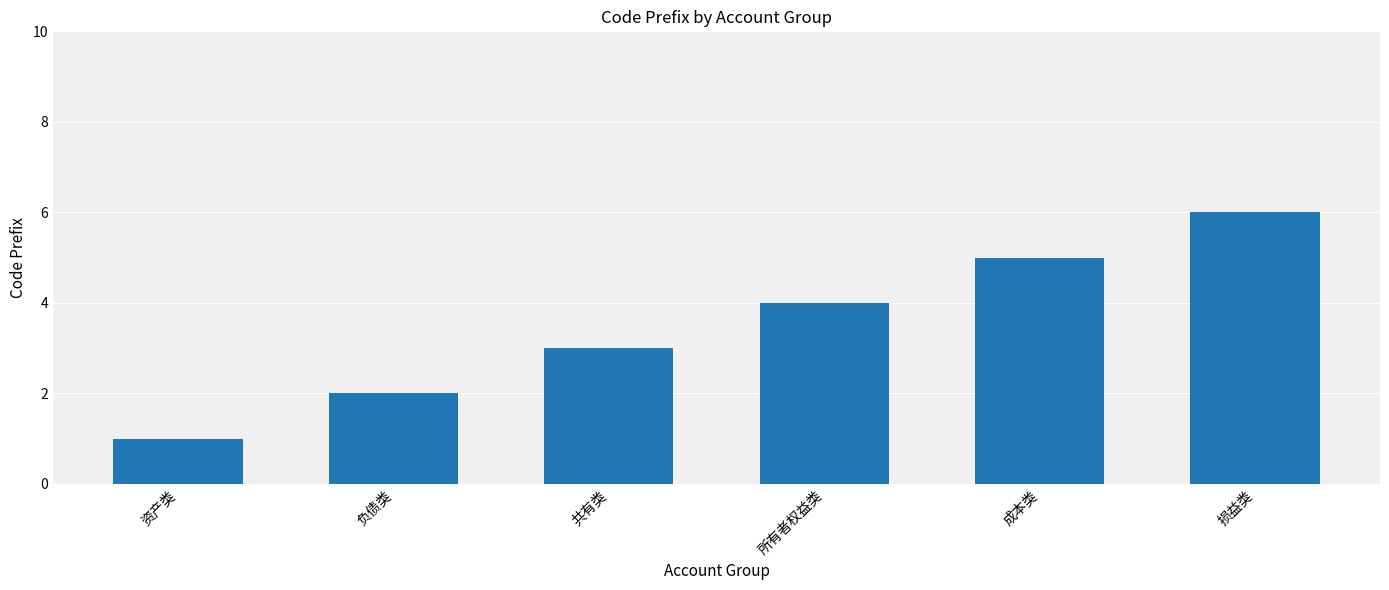

What is the ratio of the value at 所有者权益类 to the value at 共有类?

1.3